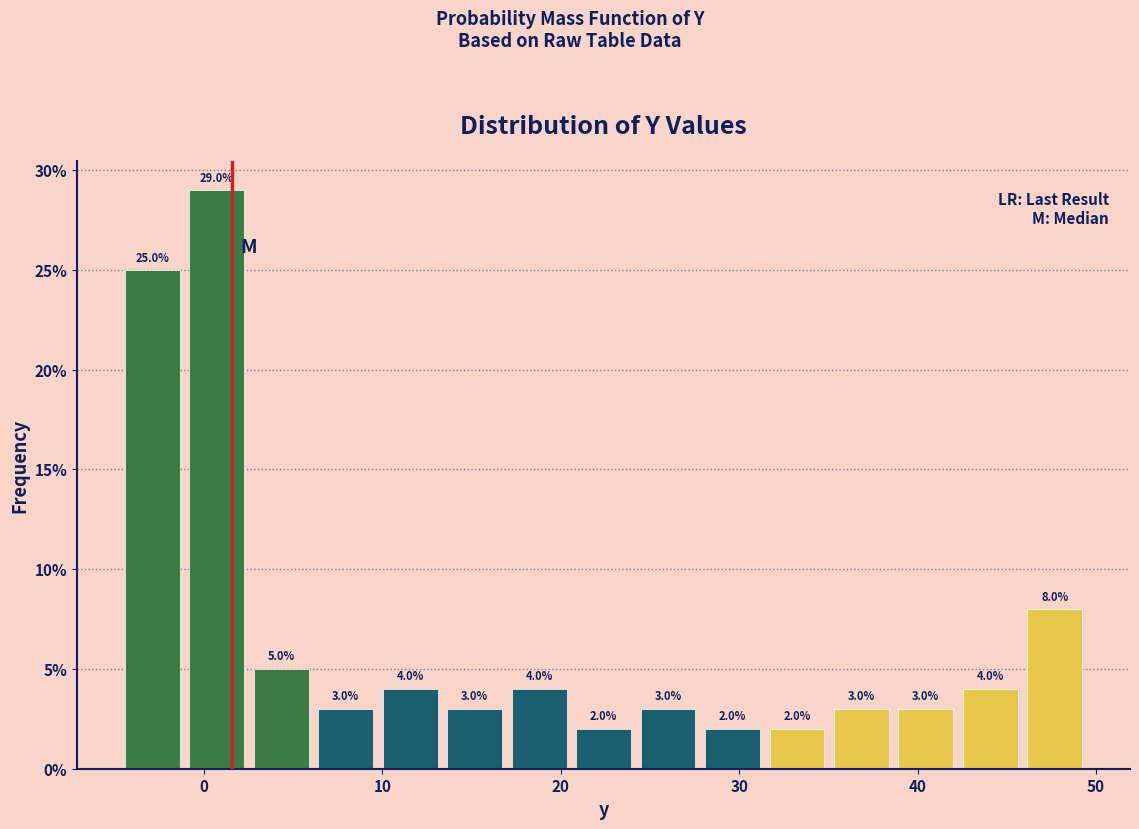

Around what value on the x-axis is the tallest bar? Give the approximate position of its centre, as read against the axis.

1